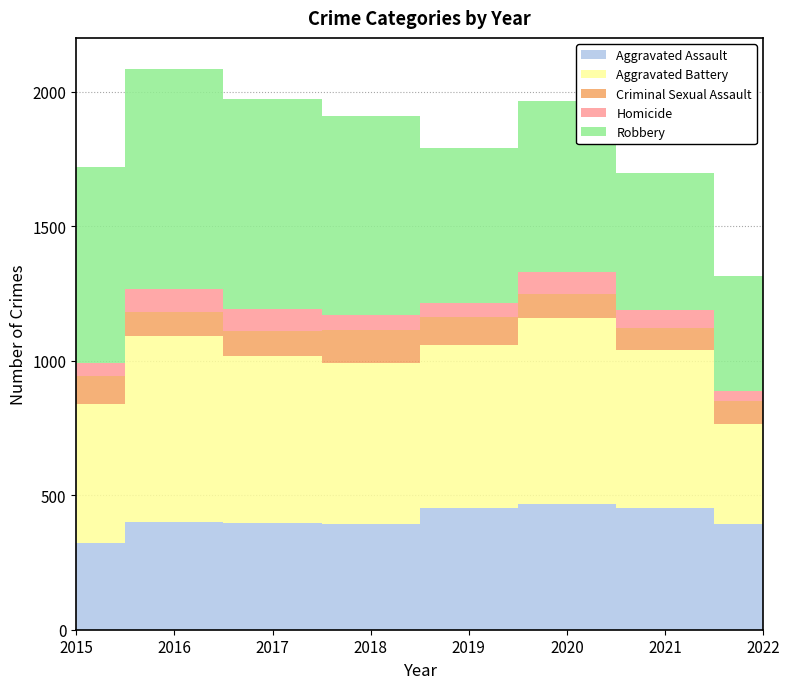

Reading left to right, what are all the values shown in this chart?

Aggravated Assault: 323	402	396	392	452	468	452	394
Aggravated Battery: 515	691	623	600	608	691	587	371
Criminal Sexual Assault: 105	87	90	122	102	88	82	84
Homicide: 50	87	82	56	53	81	69	39
Robbery: 726	819	780	741	577	639	506	428